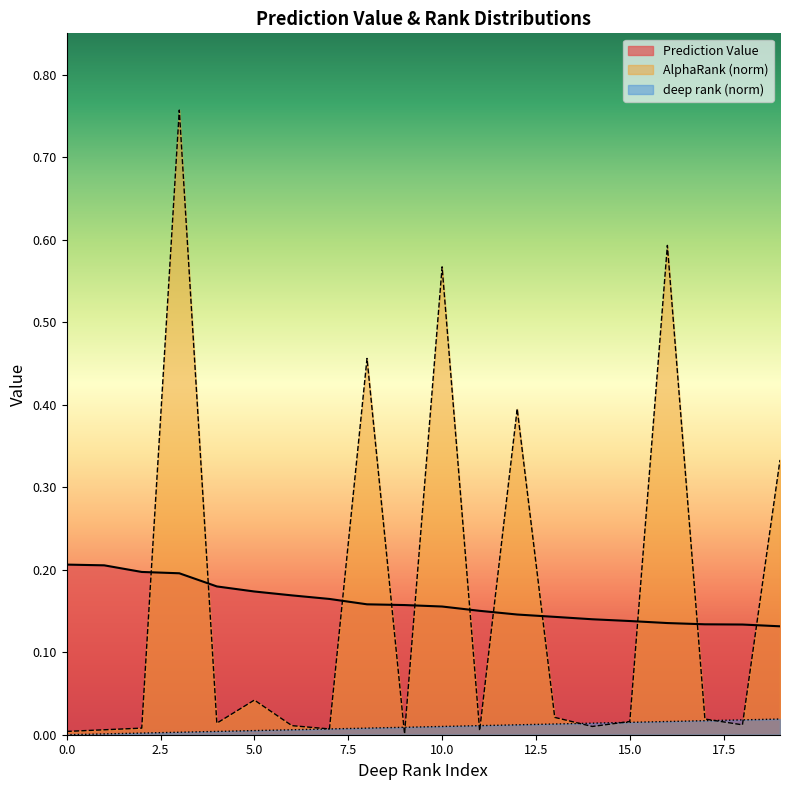

Is it true that AlphaRank_norm equals 0.0 at 15?

True